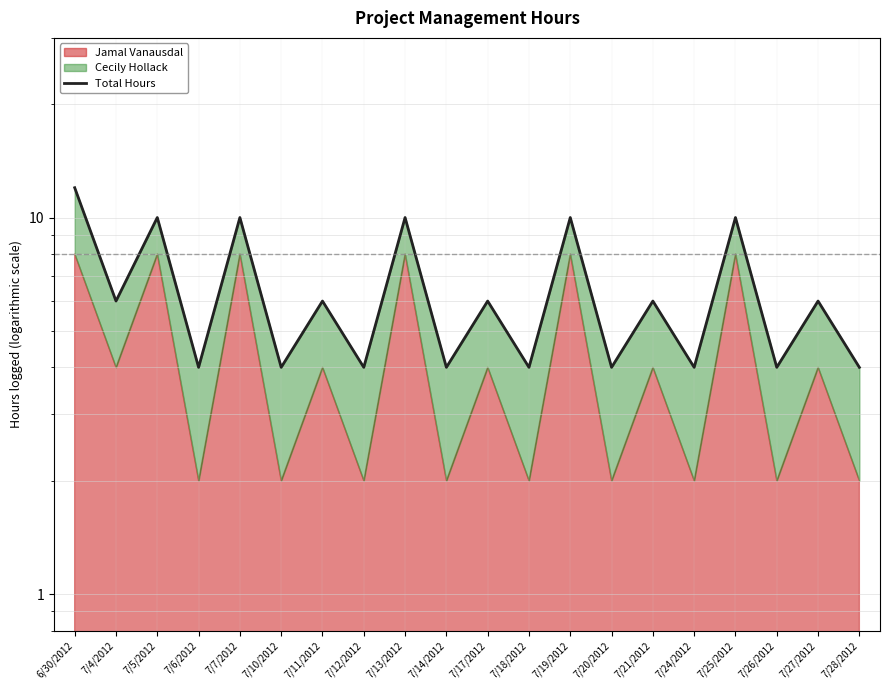

What is the smallest value displayed?

4